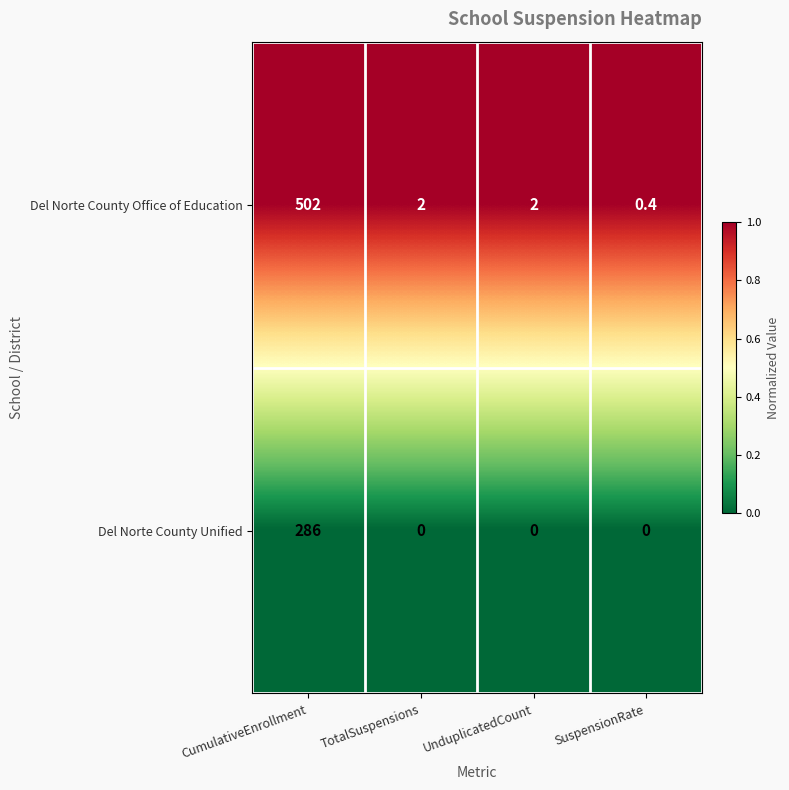

Count the number of categories in the chart.

4